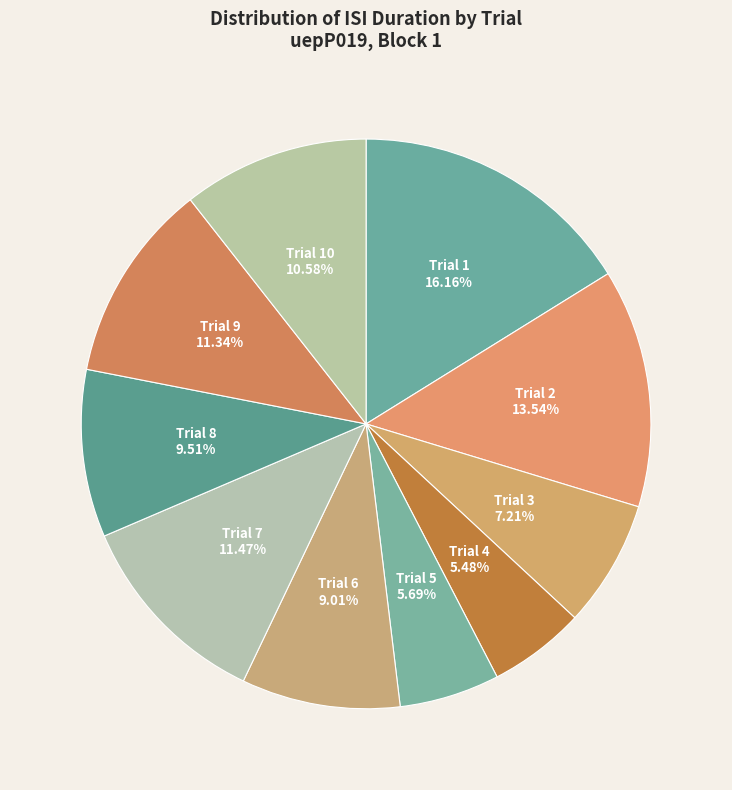

Rank the categories by value from lowest to highest.

4, 5, 3, 6, 8, 10, 9, 7, 2, 1